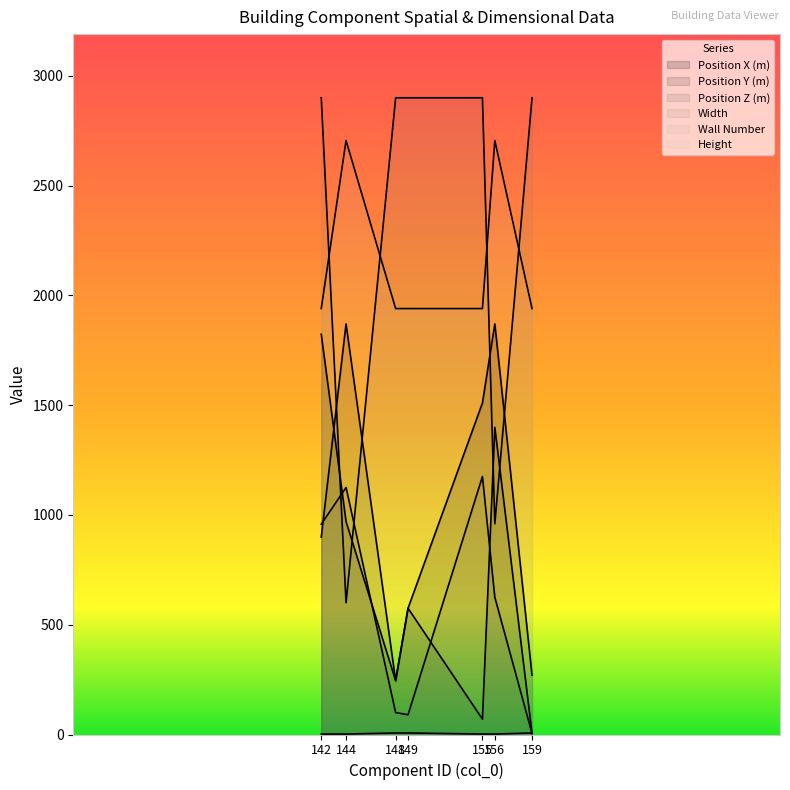

In Height, how many points are higher than both neighbors (excluding endpoints)?

2